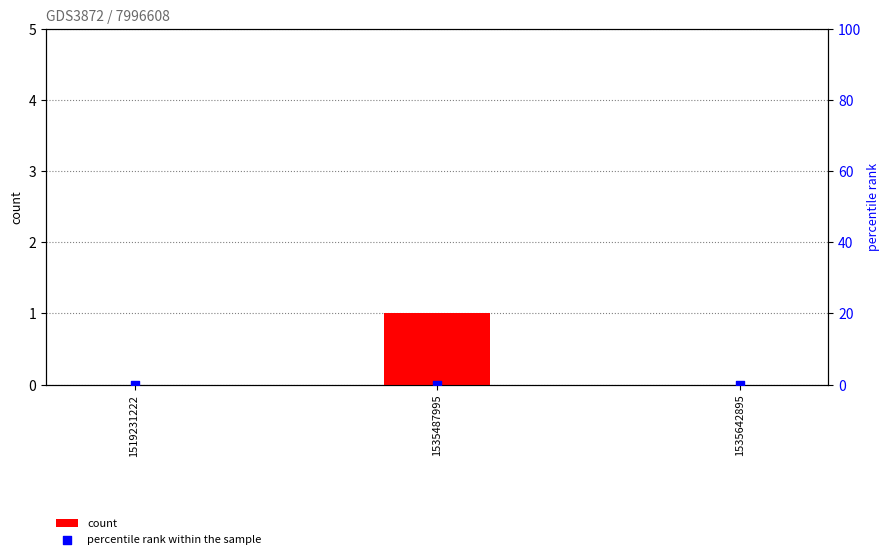

Which series reaches the minimum Y coordinate?

count